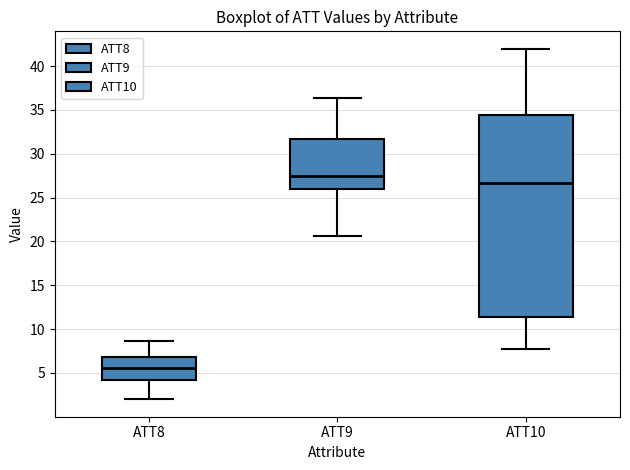

Reading left to right, read every box against the y-axis: the position of its median line, the range the box covers, and the ends of its whiskers. The values are not printed on the chart, so give them approximately, as read against the axis.

ATT8: median 5.5, box 4.0 to 7.0, whiskers 2.0 to 8.5
ATT9: median 27.5, box 26.0 to 31.5, whiskers 20.5 to 36.5
ATT10: median 26.5, box 11.5 to 34.5, whiskers 7.5 to 42.0